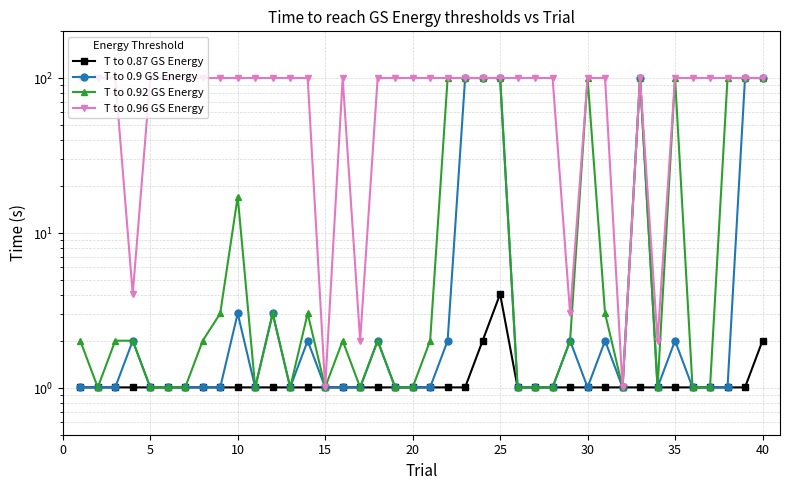

How many data points does each series have?

40